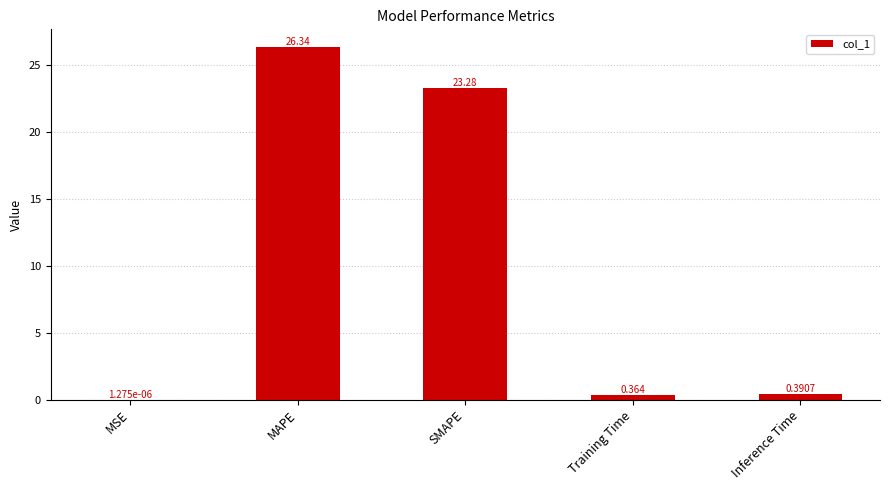

Between Inference Time and Training Time, which is larger?

Inference Time